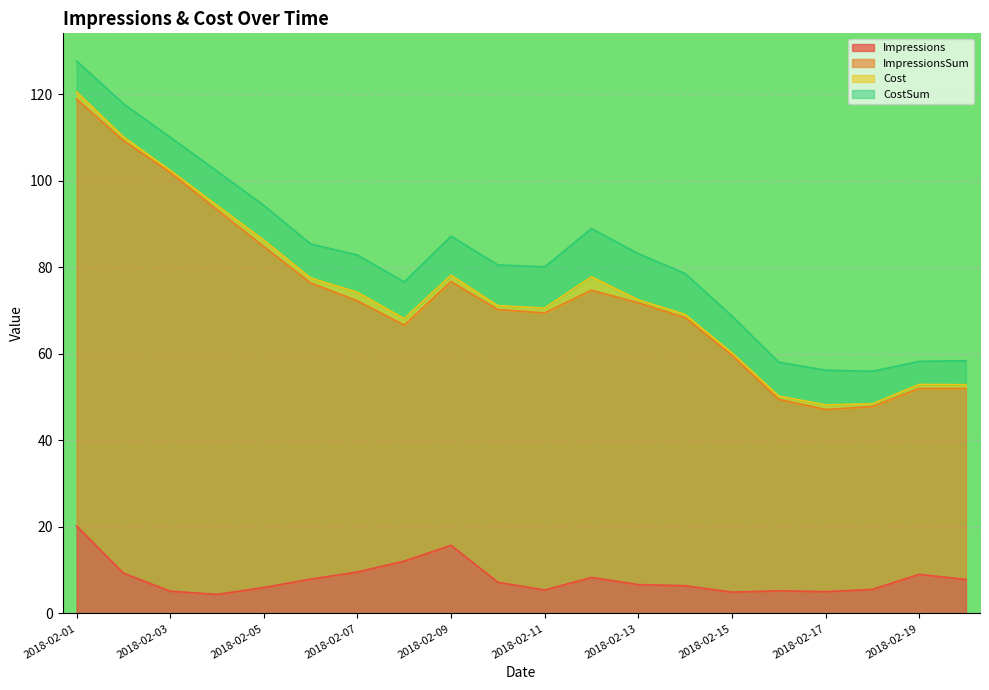

What is the minimum value for Impressions?

4.4